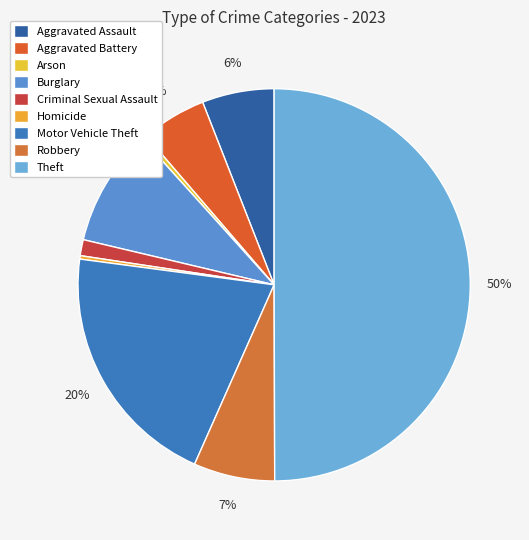

To the nearest percent, what is the average slice percentage?

11%